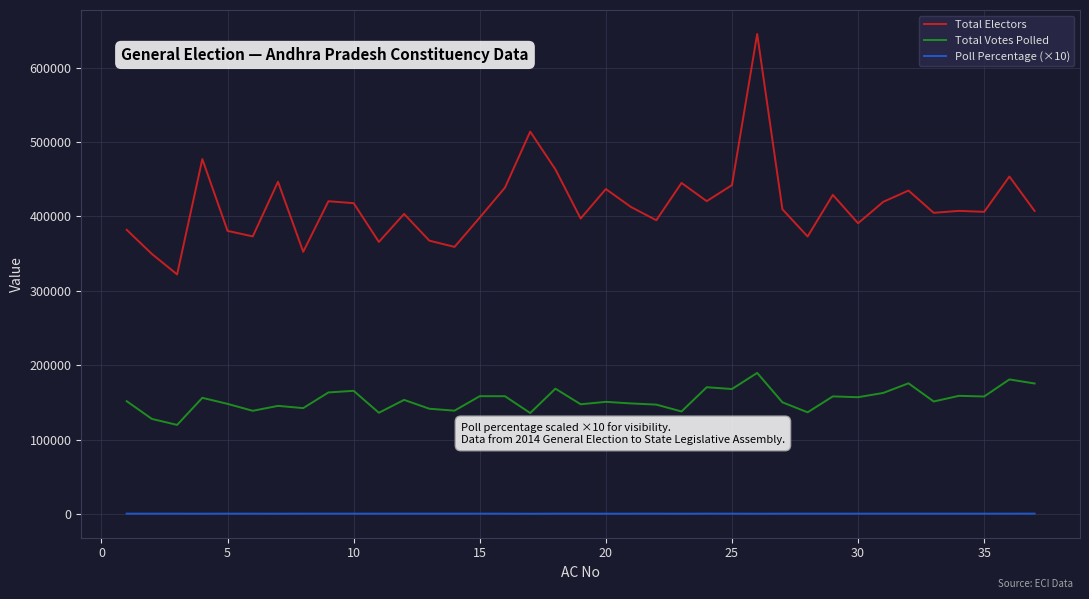

True or false: Total Votes Polled and Poll Percentage (×10) cross at least once.

False